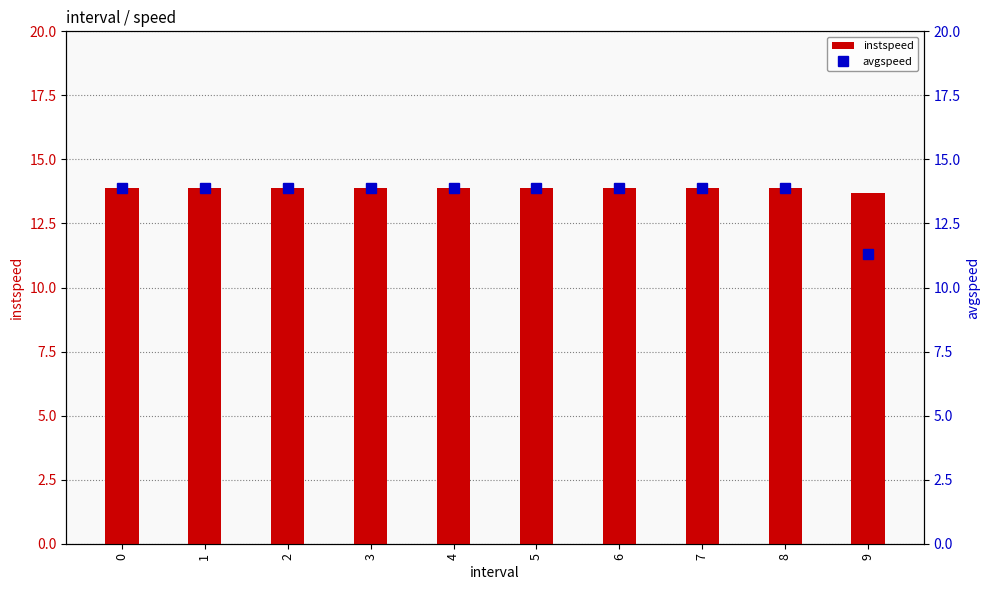

Rank the series by their average value, from lowest to highest.

avgspeed, instspeed